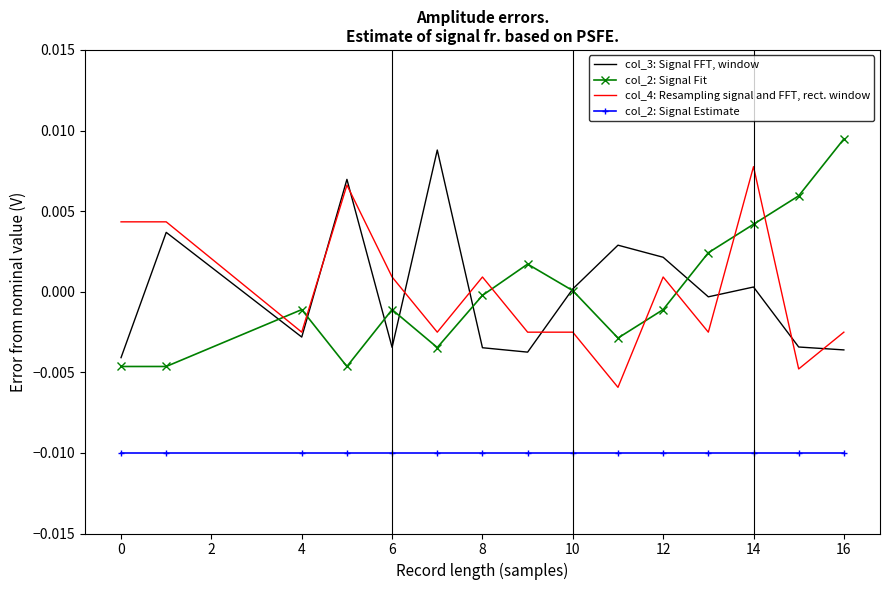

True or false: col_3: Signal FFT, window and col_2: Signal Estimate intersect in this chart.

False